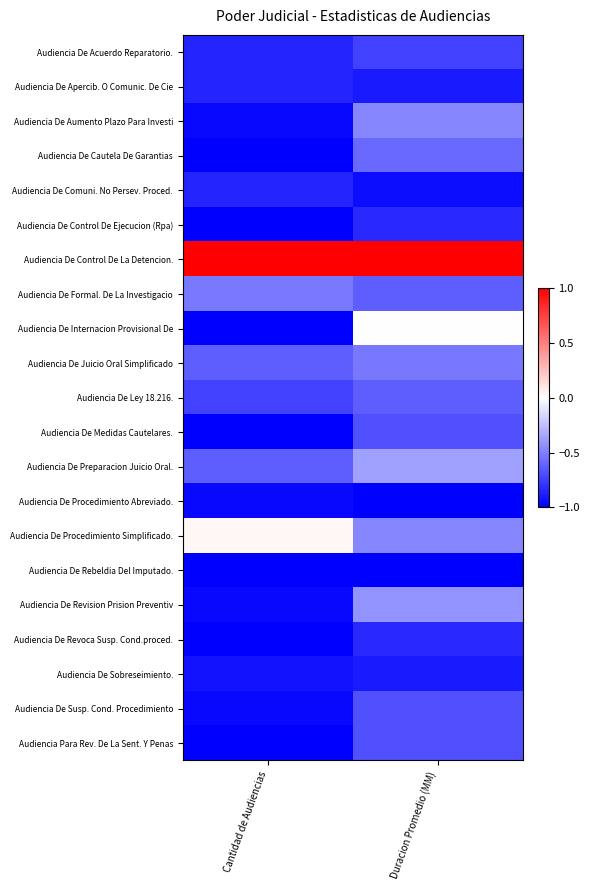

How many categories are shown in the chart?

2